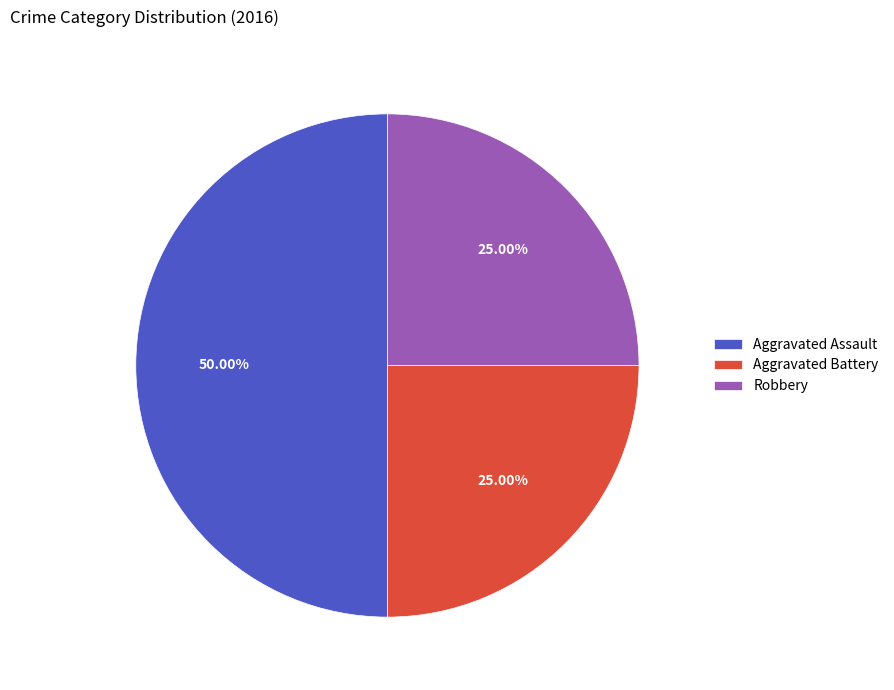

Count the number of slices in the pie.

3